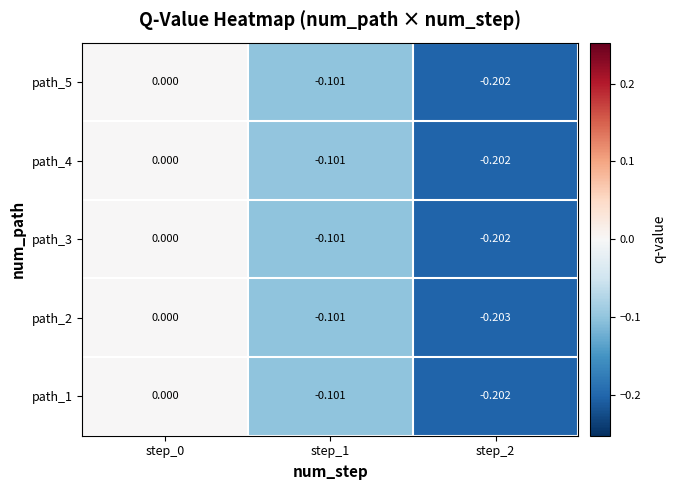

How many distinct data groups are displayed?

5